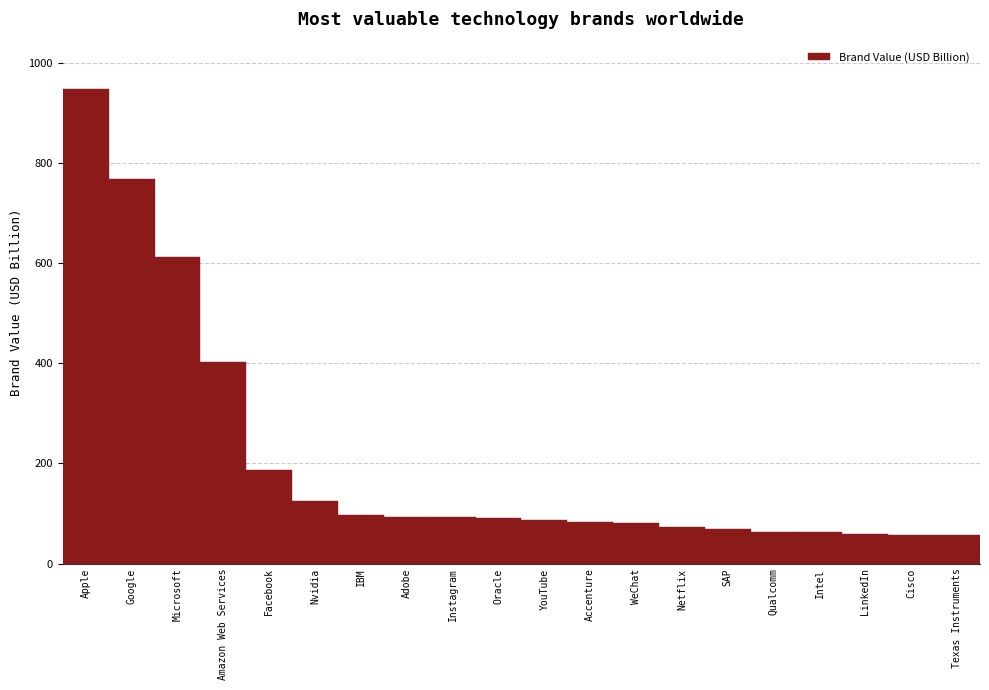

What is the greatest value displayed?

947.1